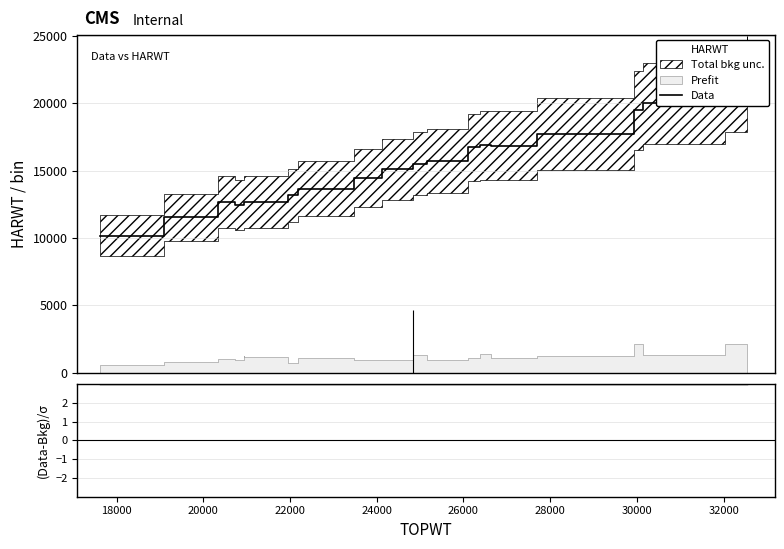

How many lines are shown in the chart?

2